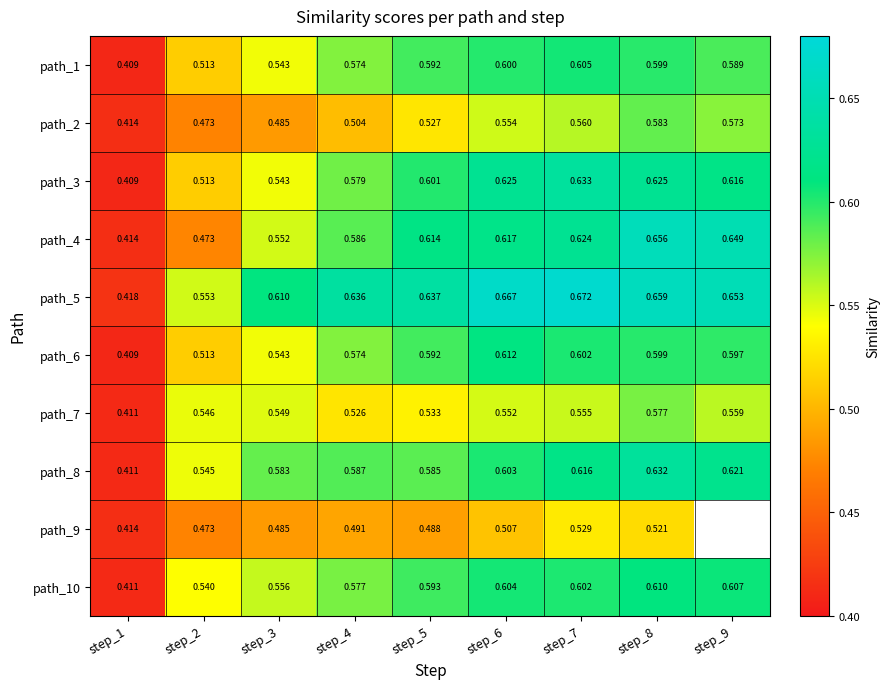

List the labels in order of path_6 value, smallest first.

step_1, step_2, step_3, step_4, step_5, step_9, step_8, step_7, step_6